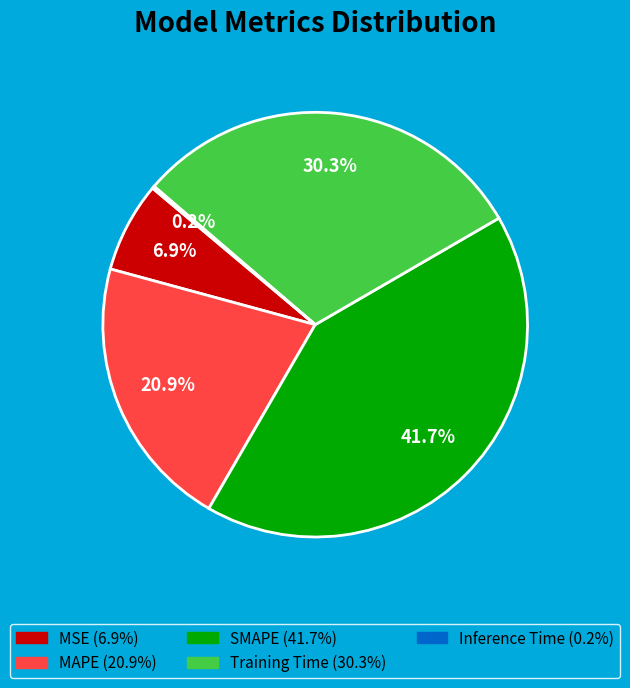

To the nearest percent, what is the difference between the MAPE and SMAPE slice percentages?

21%